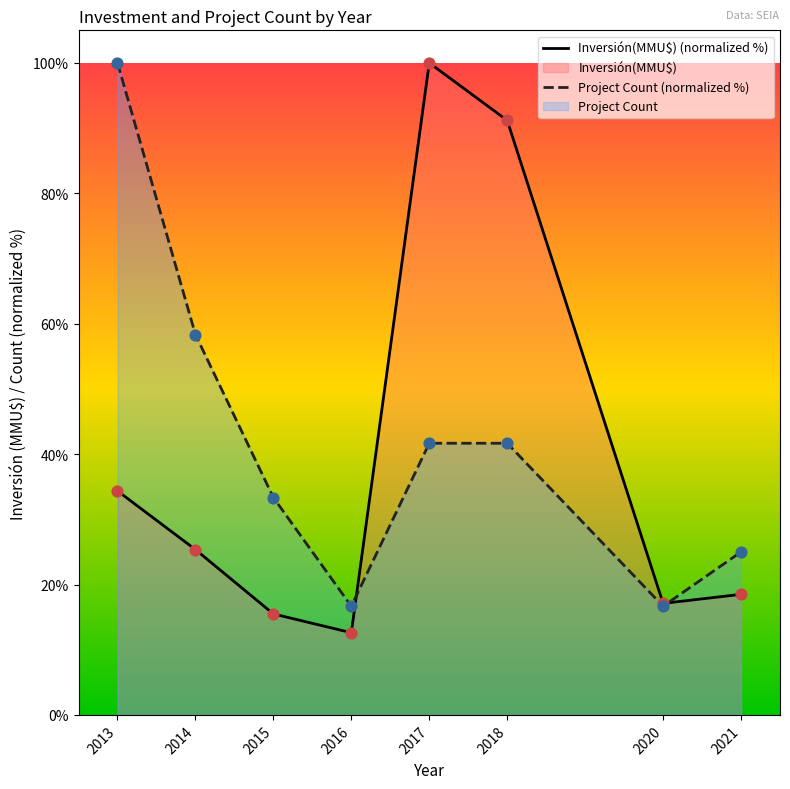

At which label does Inversión(MMU$) (normalized %) reach its minimum?

2016